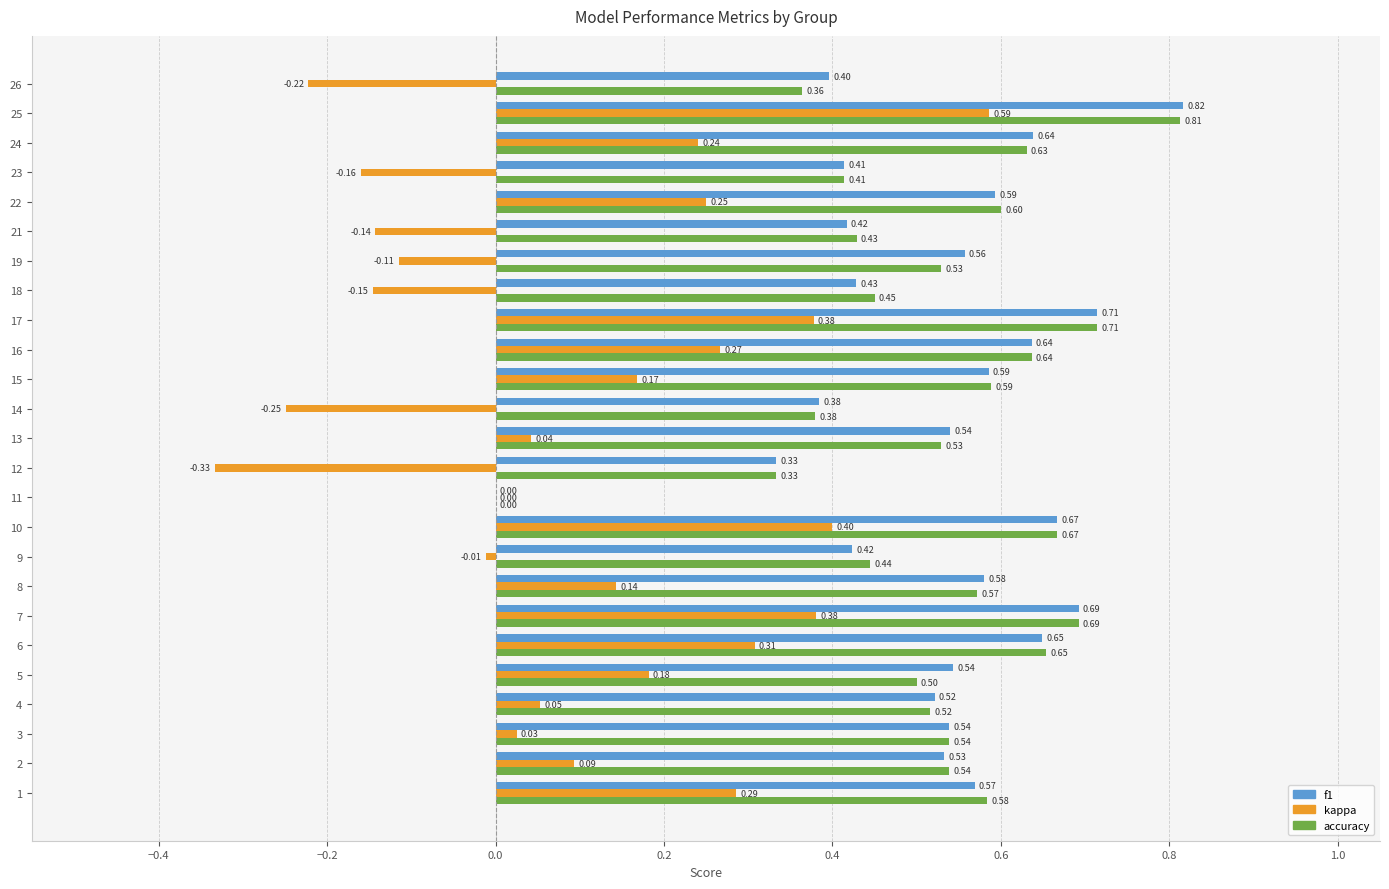

How many data points in accuracy are above 0?

24